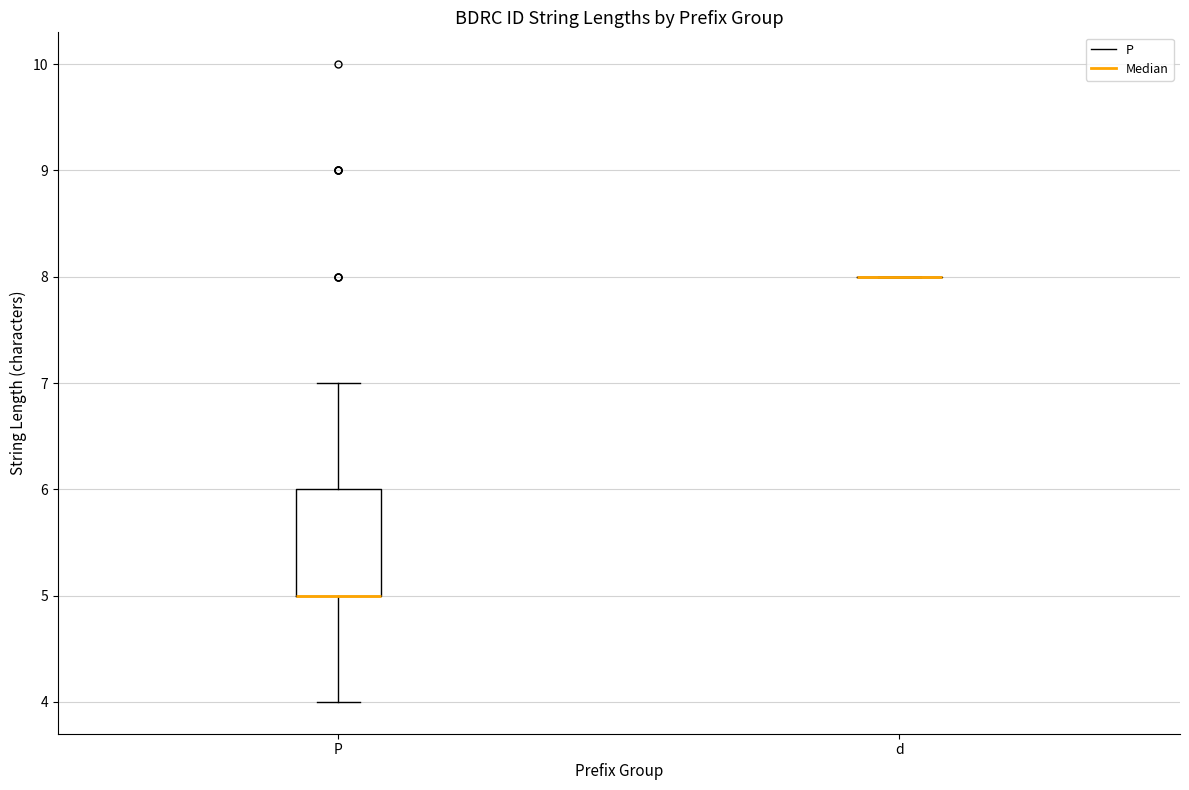

Reading left to right, read every box against the y-axis: the position of its median line, the range the box covers, and the ends of its whiskers. The values are not printed on the chart, so give them approximately, as read against the axis.

P: median 5 (drawn on the box's lower edge), box 5 to 6, whiskers 4 to 7
d: box collapsed to a line at 8, whiskers 8 to 8